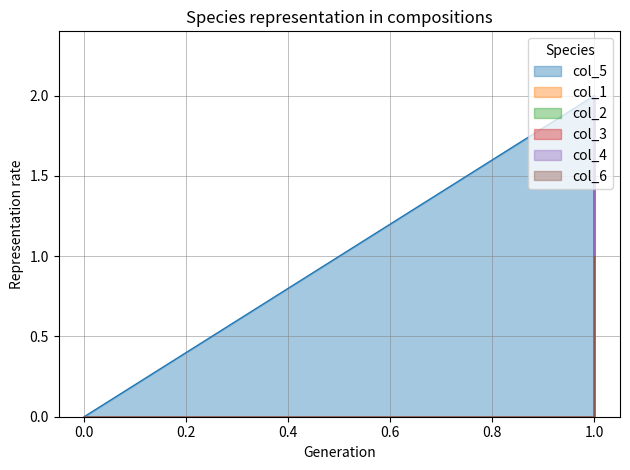

What is the difference between the maximum and minimum values in the col_1 series?

1